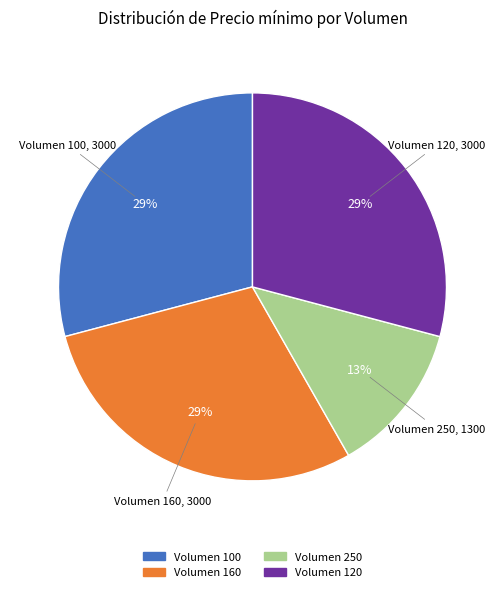

To the nearest percent, what is the average slice percentage?

25%